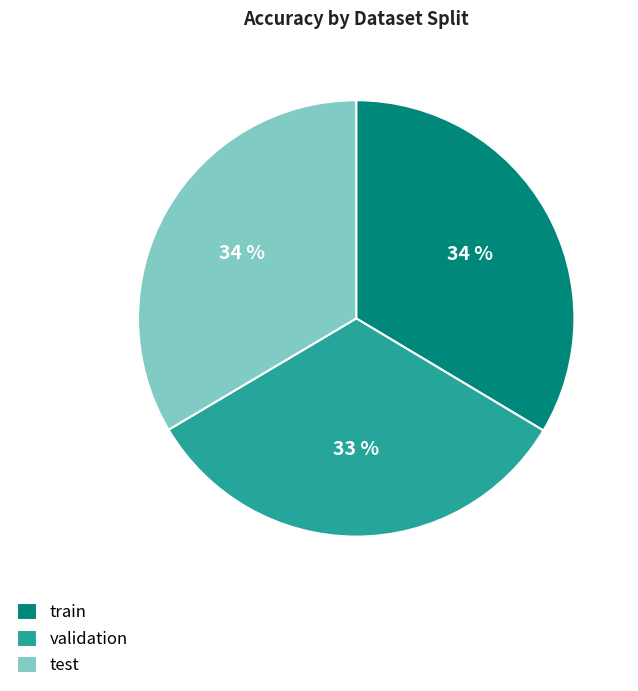

Count the number of slices in the pie.

3